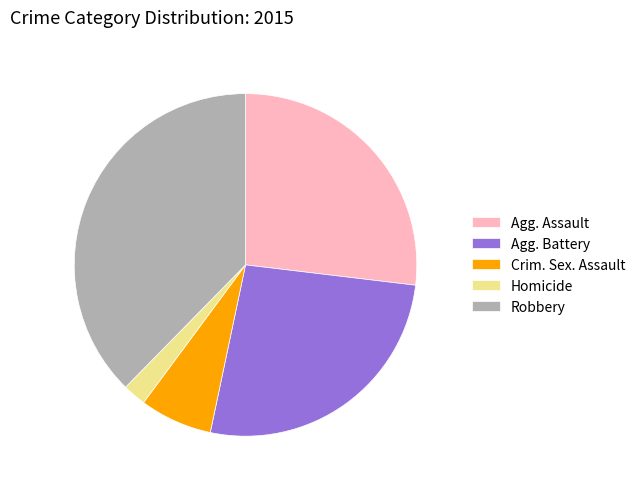

Which category has the smallest portion of the pie?

Homicide